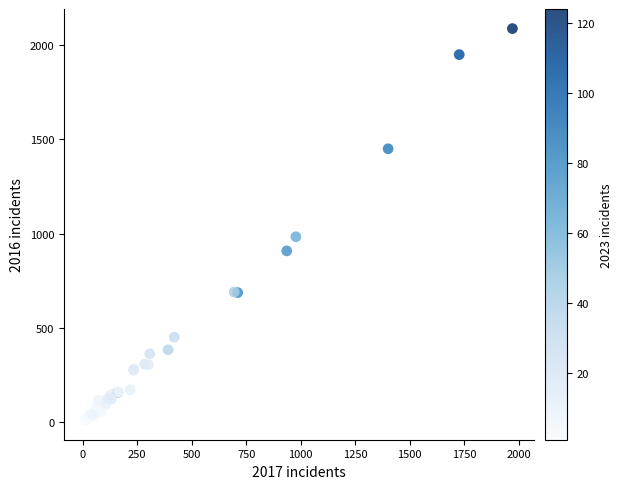

What Y value in the scatter plot is closest to 1048?

983